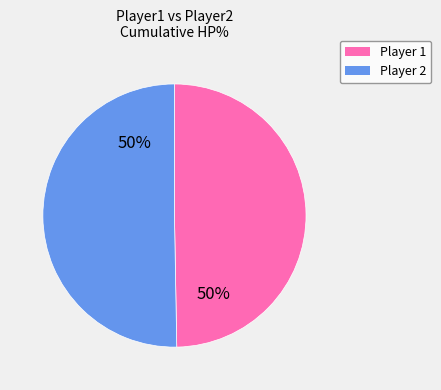

The Player 1 slice represents 43% of the pie. True or false?

False